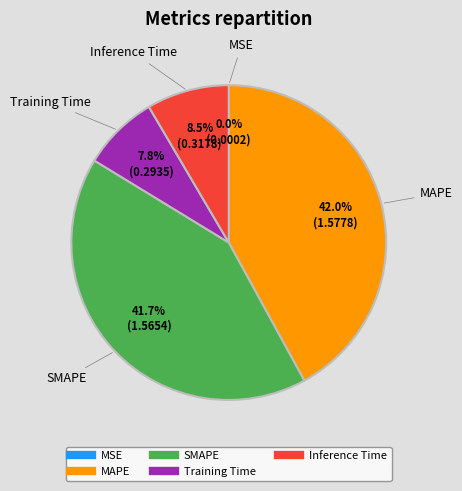

Does any single category account for the majority?

No